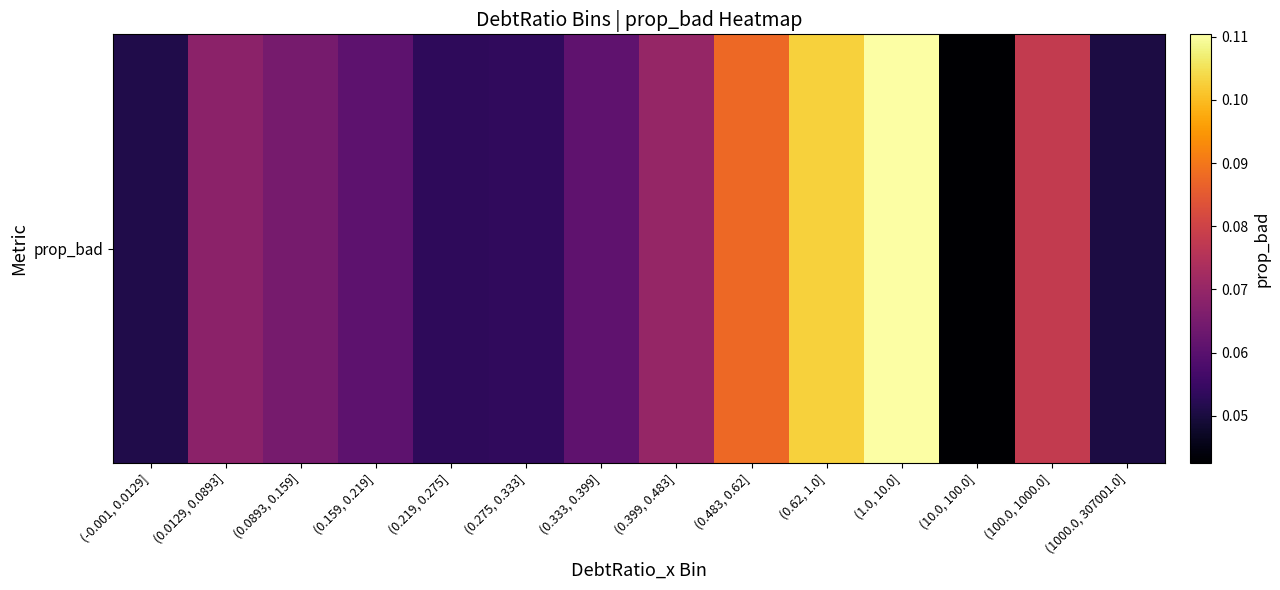

How many categories are shown in the chart?

14